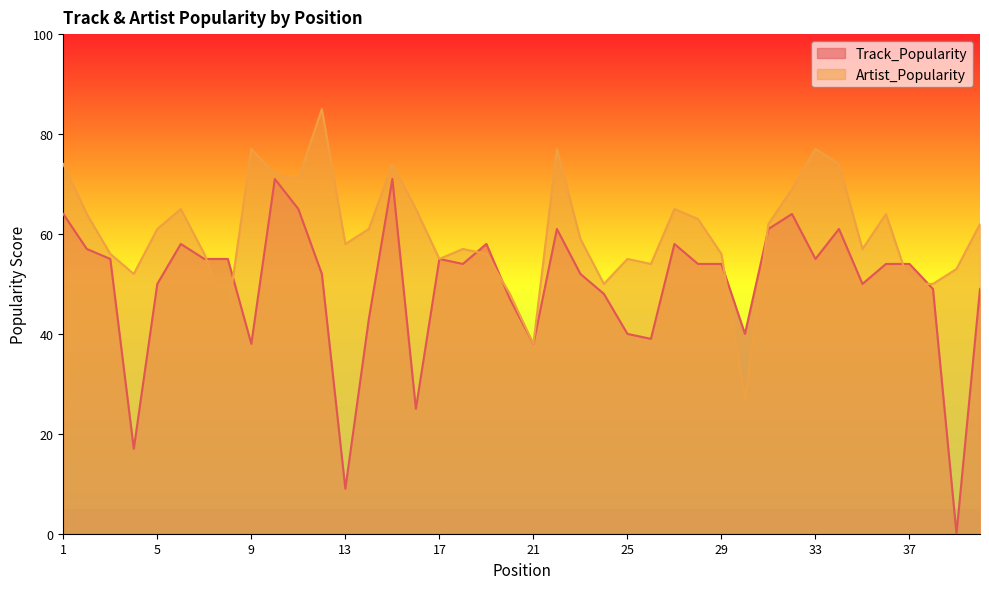

Which category has the lowest value in the Track_Popularity series?

39